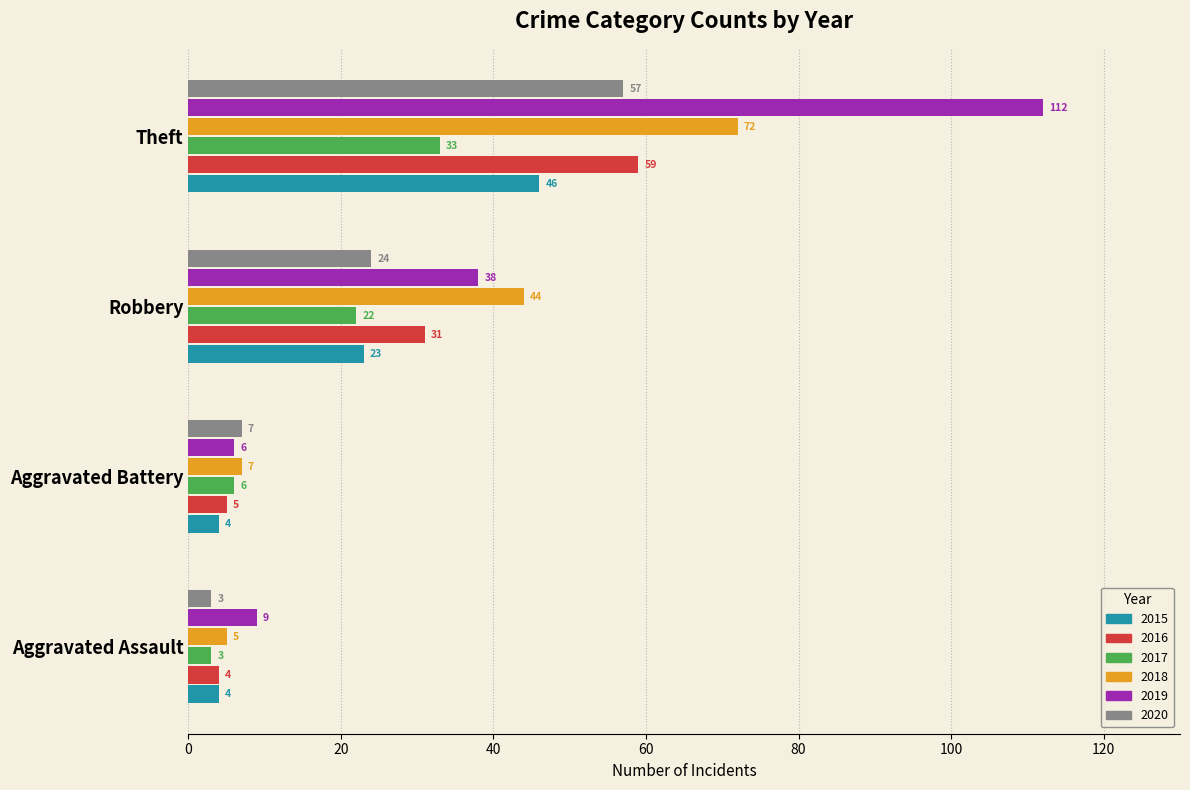

What are all the series names shown in the legend?

2015, 2016, 2017, 2018, 2019, 2020